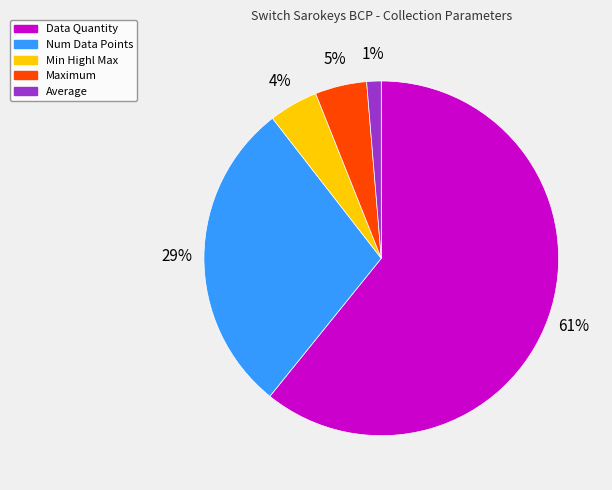

To the nearest percent, what is the combined percentage of Maximum and Min Highl Max?

9%